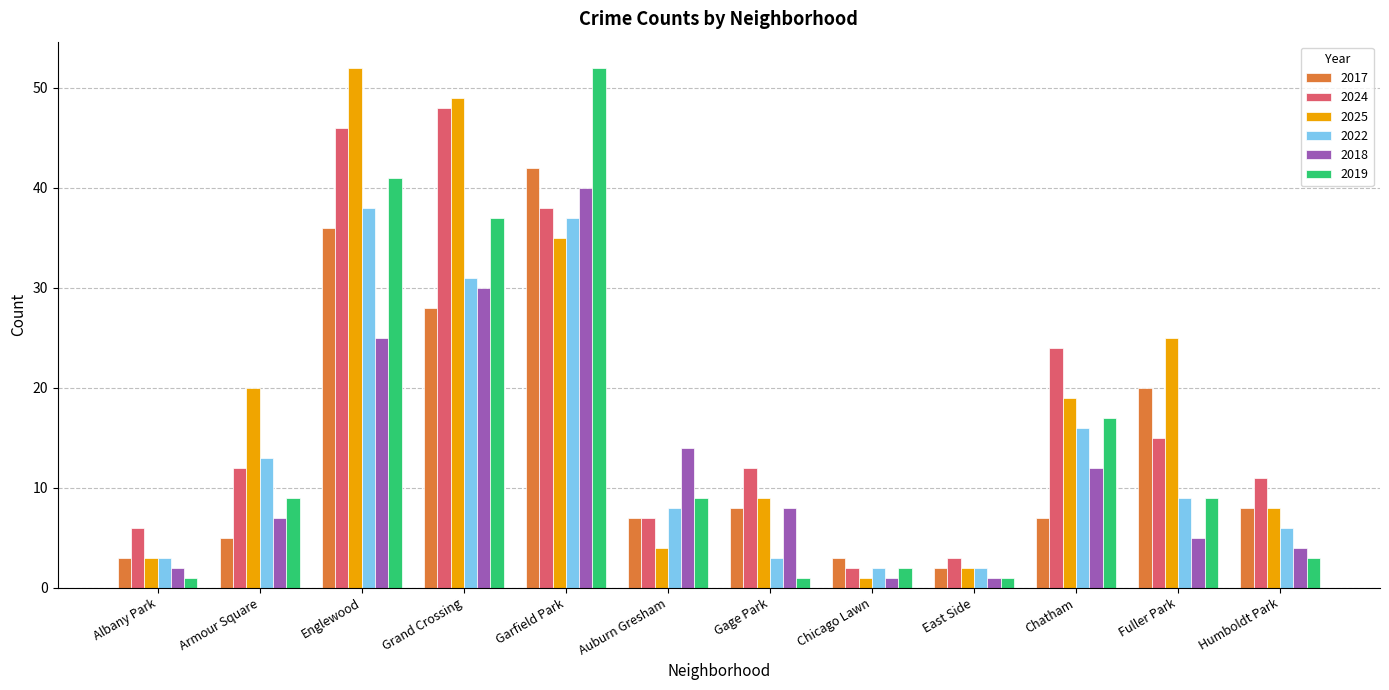

At which category is the sum across all series the highest?

Garfield Park